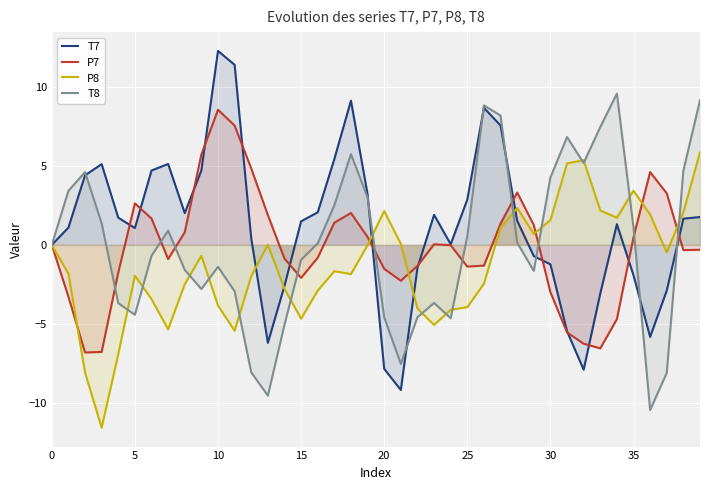

The value of T7 at 23 is 1.3. True or false?

False